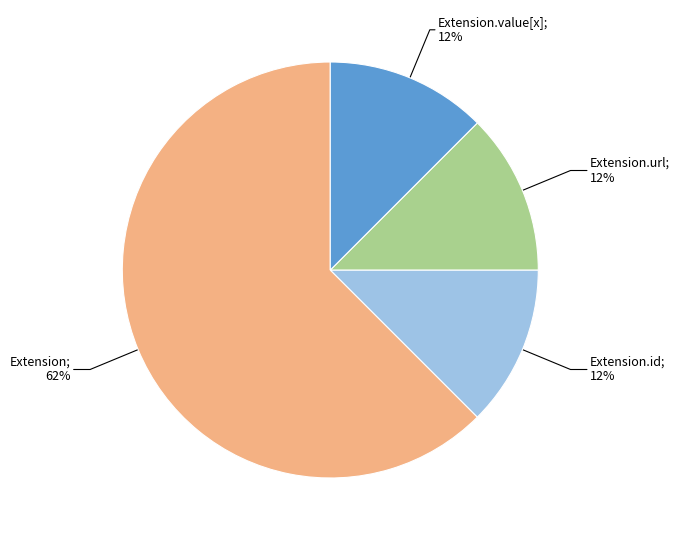

Does any single category account for the majority?

Yes